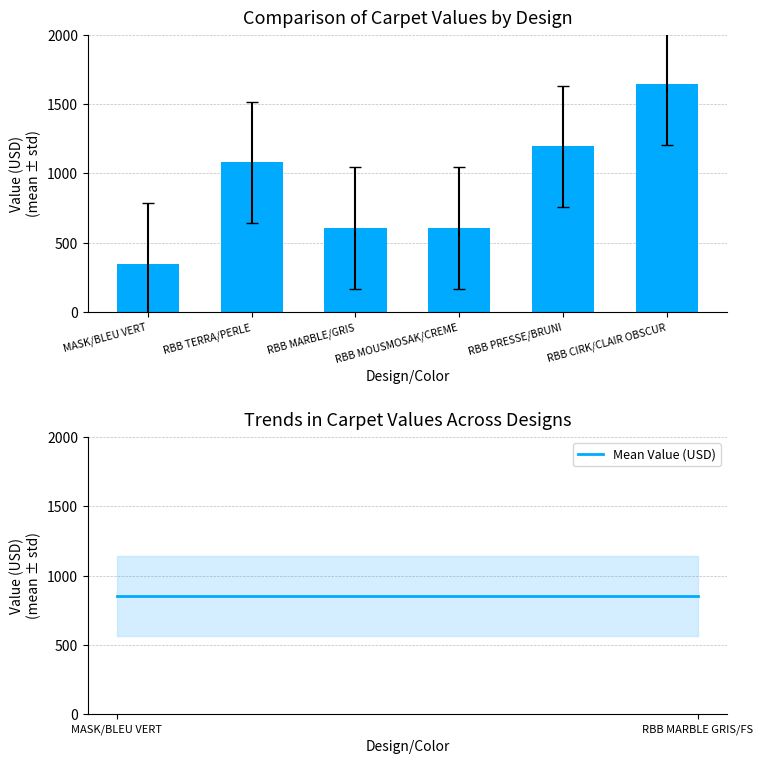

Is it true that the value at RBB CIRK/CLAIR OBSCUR is 1645.0?

True